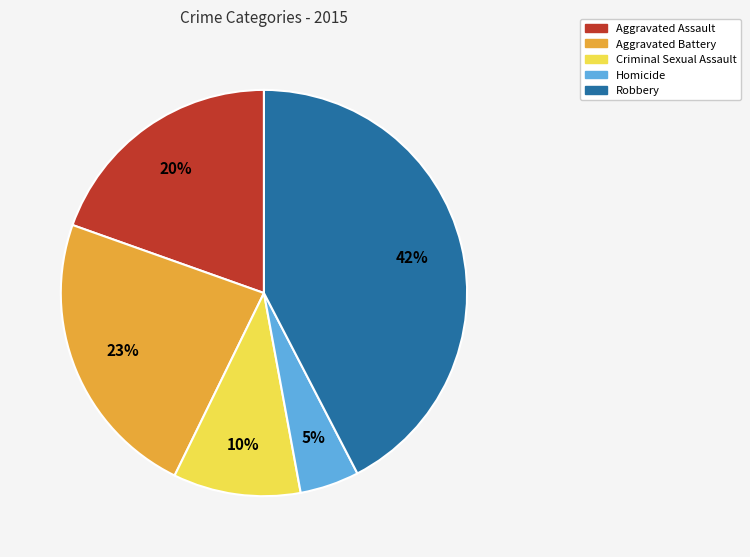

Is there any slice that represents more than half of the pie?

No